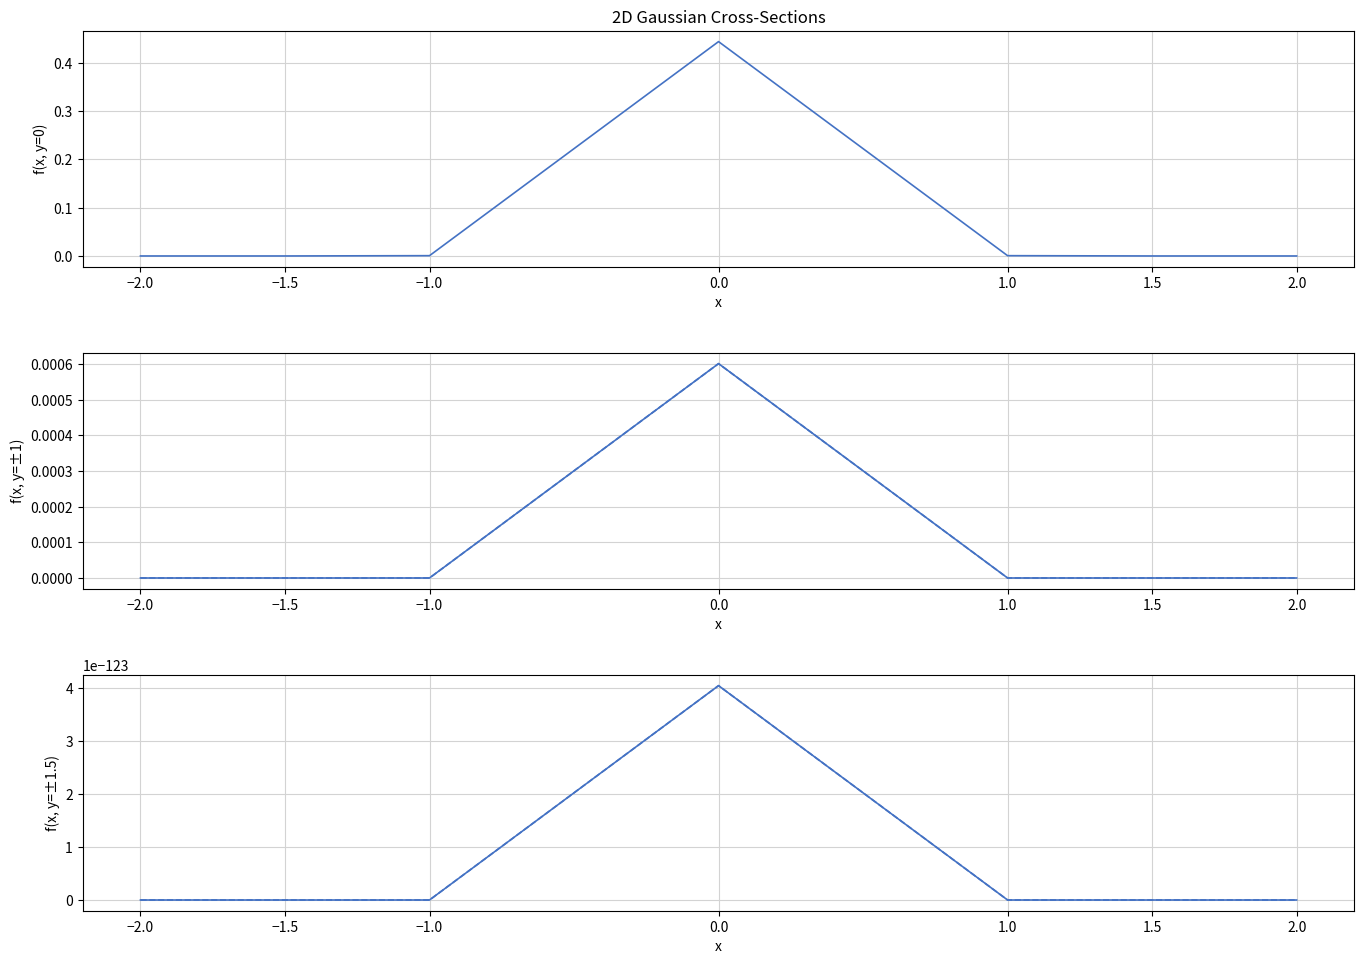

What is the label of the 5th point from the left?

1.0